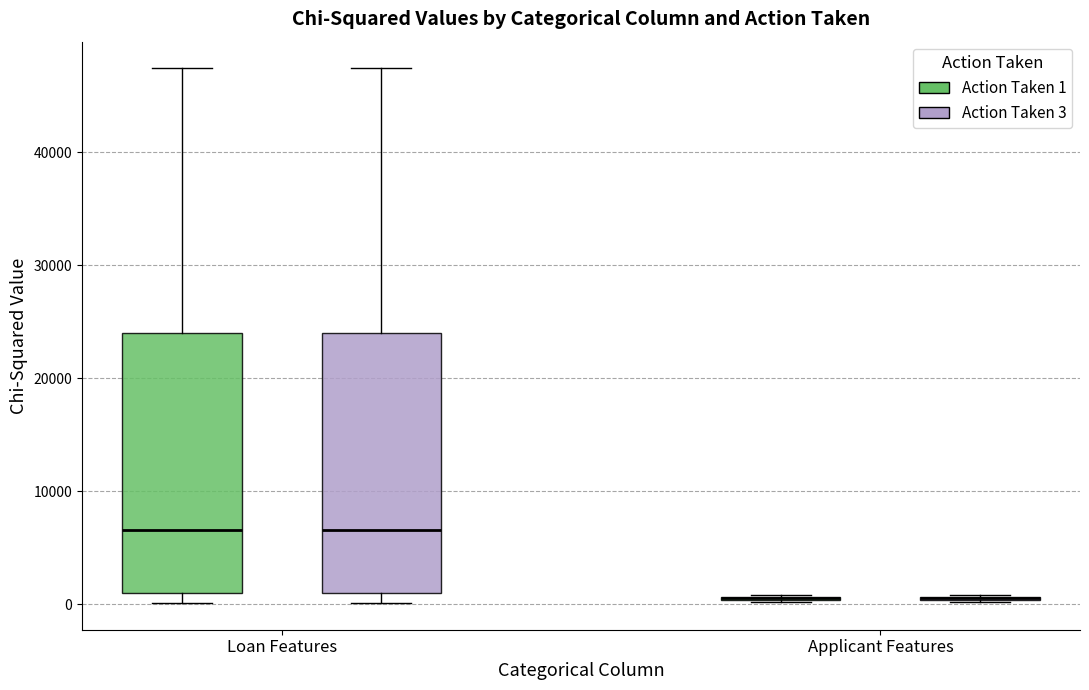

Reading left to right, transcribe this box plot: for each box, give where its median line is, the range the box spans, and where its two whiskers end, as read against the y-axis. The values are not printed on the chart, so give them approximately, as read against the axis.

Loan Features (Action Taken 1): median 7000, box 1000 to 24000, whiskers 0 to 47000
Loan Features (Action Taken 3): median 7000, box 1000 to 24000, whiskers 0 to 47000
Applicant Features (Action Taken 1): box collapsed to a line at 1000, whiskers 0 to 1000
Applicant Features (Action Taken 3): box collapsed to a line at 1000, whiskers 0 to 1000